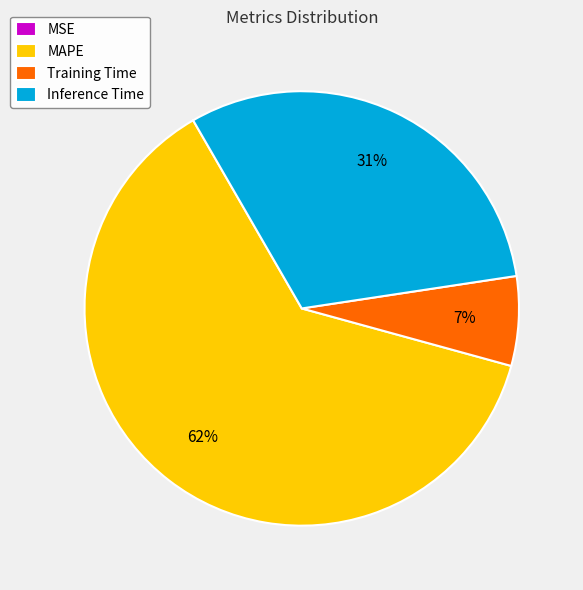

Is there a majority slice in this chart?

Yes